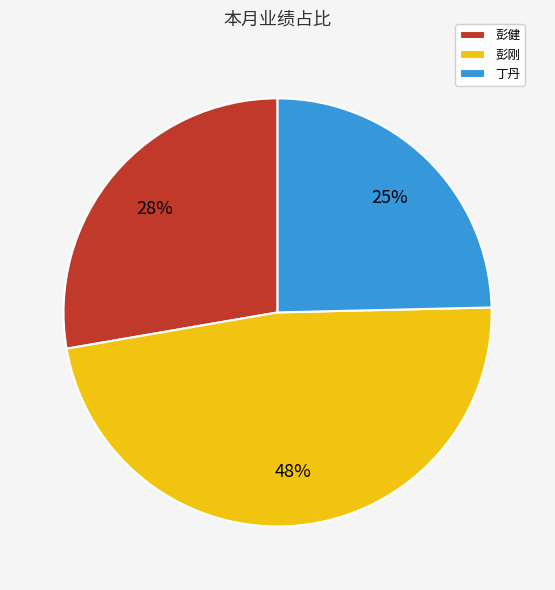

Rank the categories by value from lowest to highest.

丁丹, 彭健, 彭刚